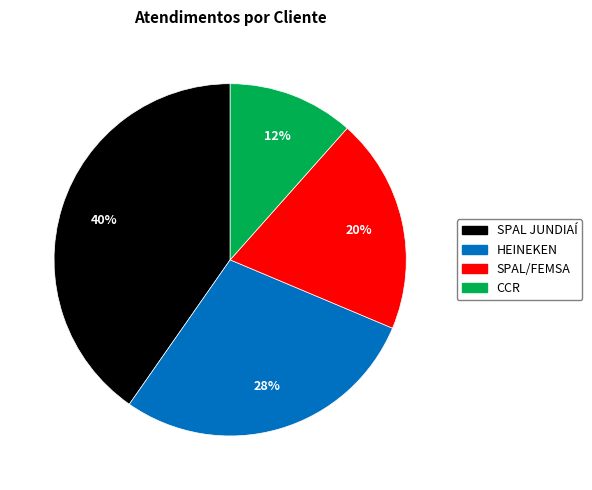

What is the ratio of the value at CCR to the value at HEINEKEN?

0.4